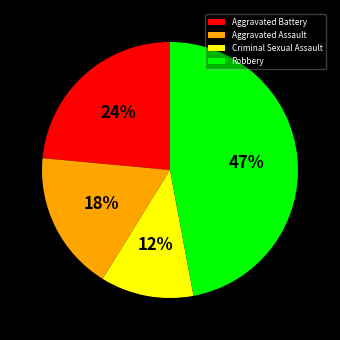

Is the sum of Criminal Sexual Assault and Aggravated Battery greater than half?

No